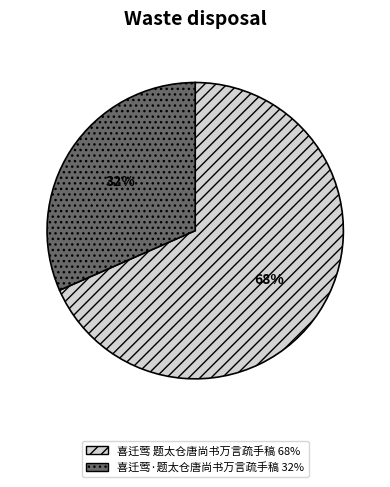

Is it true that 喜迁莺 题太仓唐尚书万言疏手稿 is 79% of the pie?

False